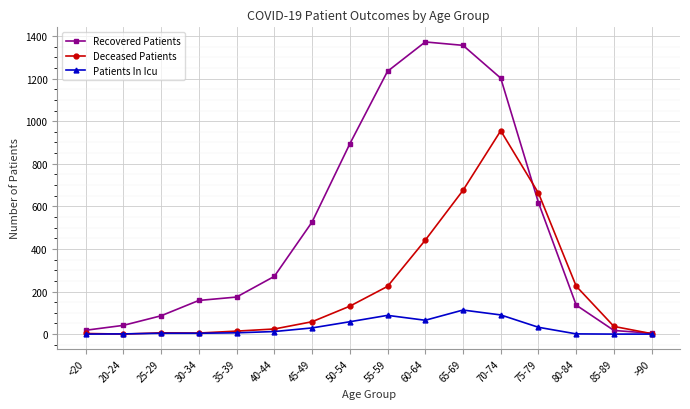

The Deceased Patients series shows 645 at 60-64. True or false?

False